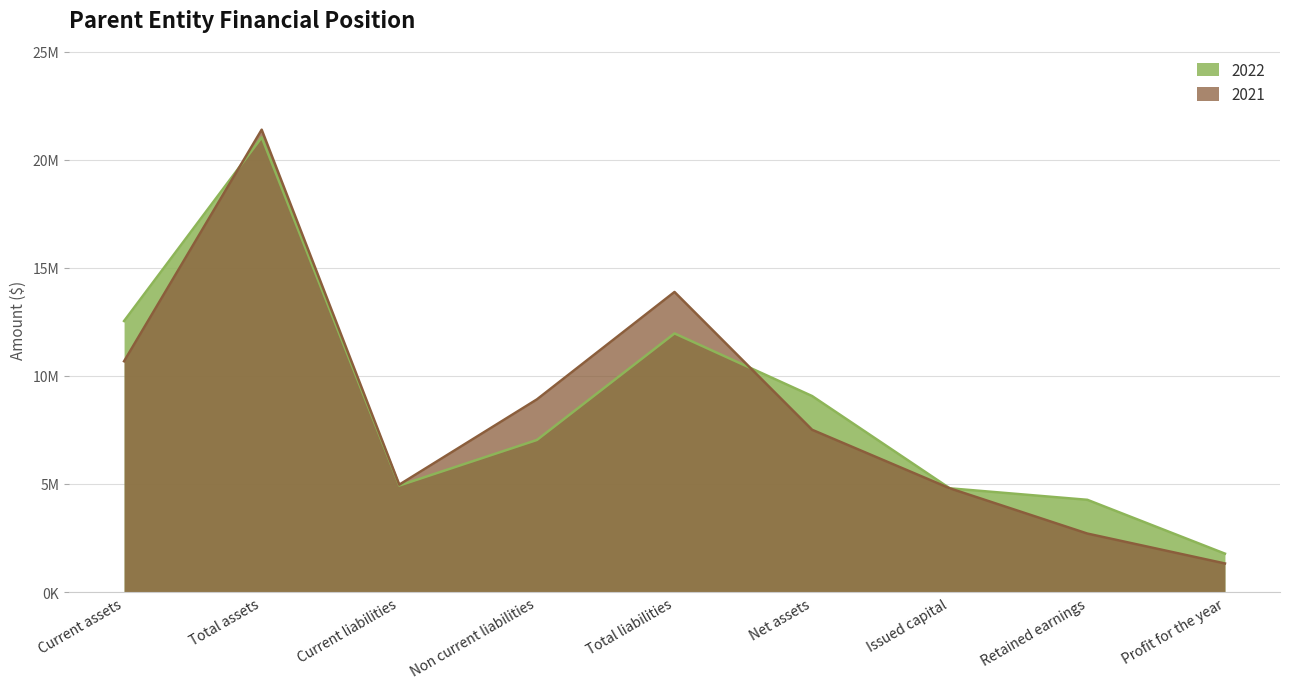

True or false: 2021 and 2022 cross at least once.

True